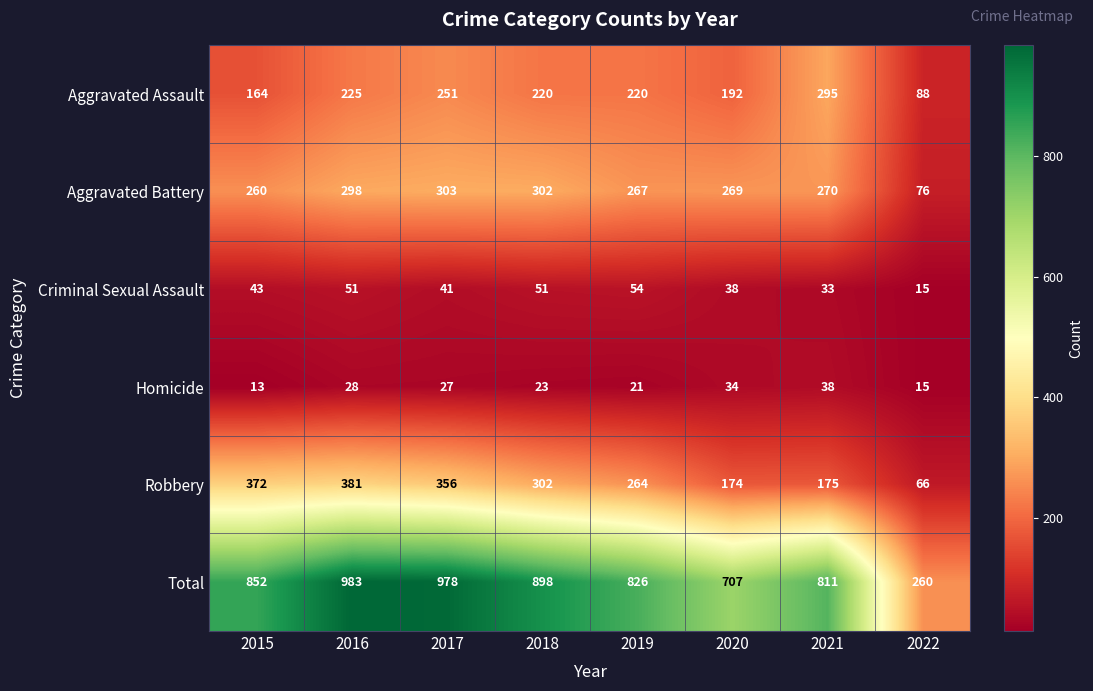

Which label corresponds to the largest value in the chart?

2016